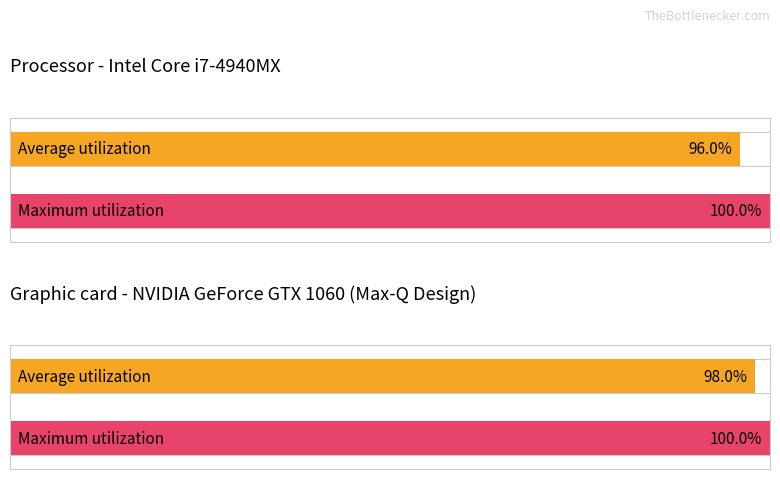

What are all the series names shown in the legend?

Average utilization, Maximum utilization